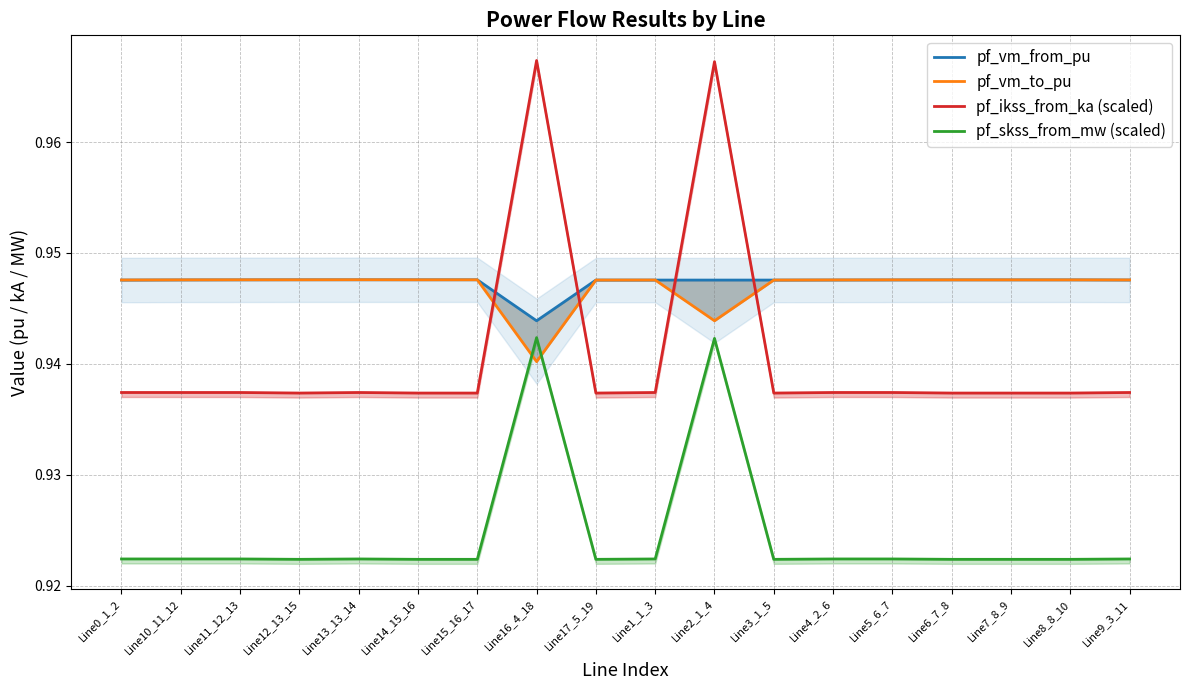

What is the greatest value displayed?

1.0